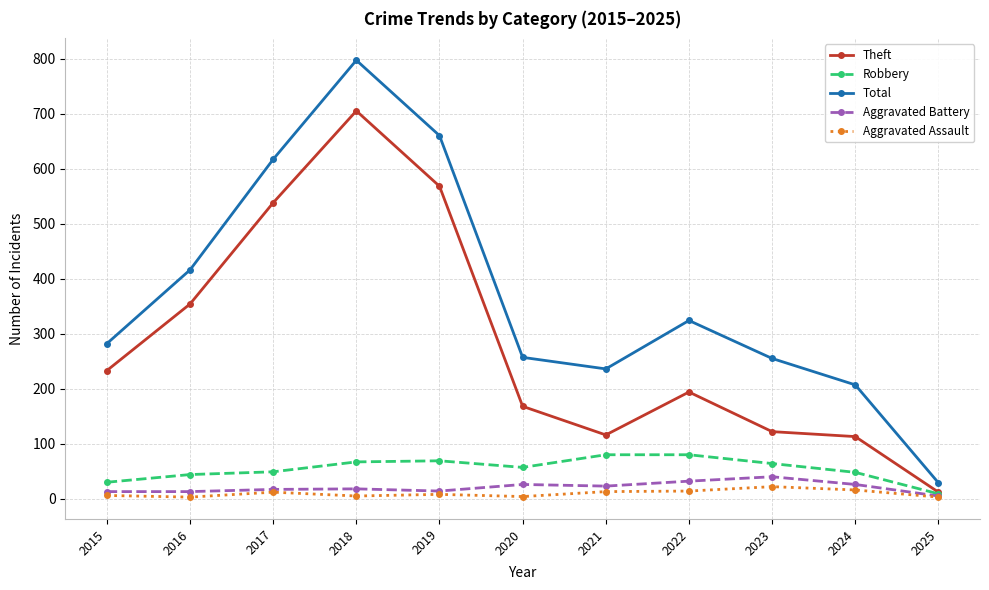

True or false: Total has more than 2 interior local peaks.

False